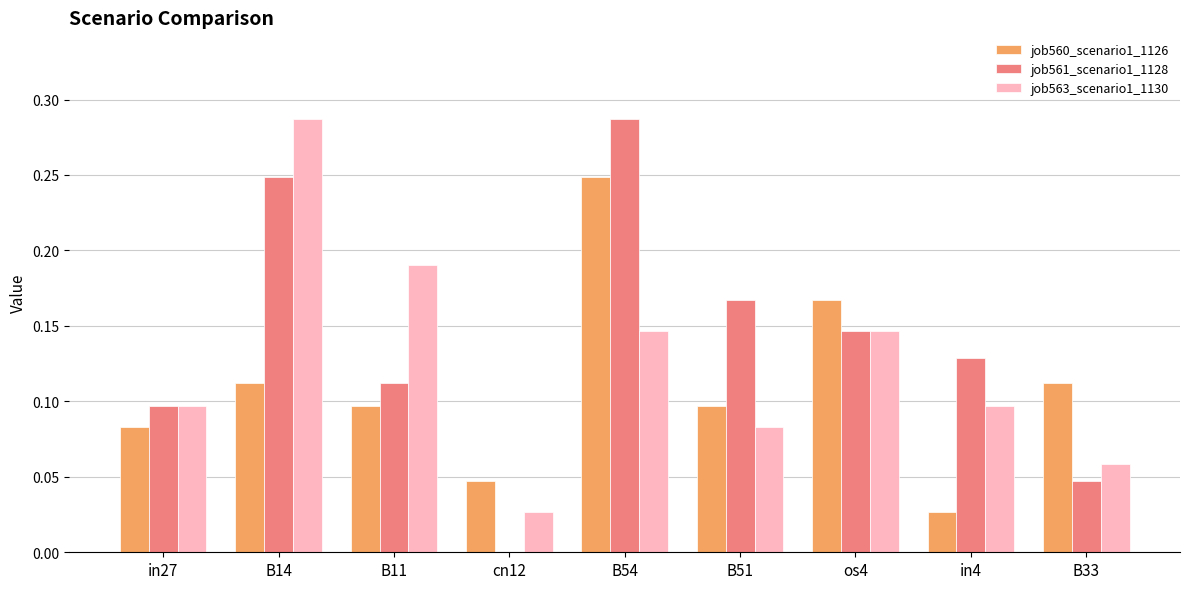

The value of job560_scenario1_1126 at B11 is 0.2. True or false?

False